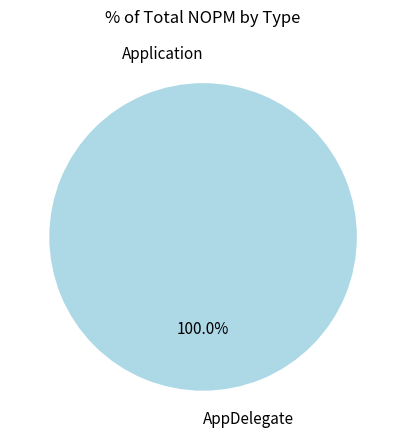

To the nearest percent, what portion does AppDelegate represent?

100%